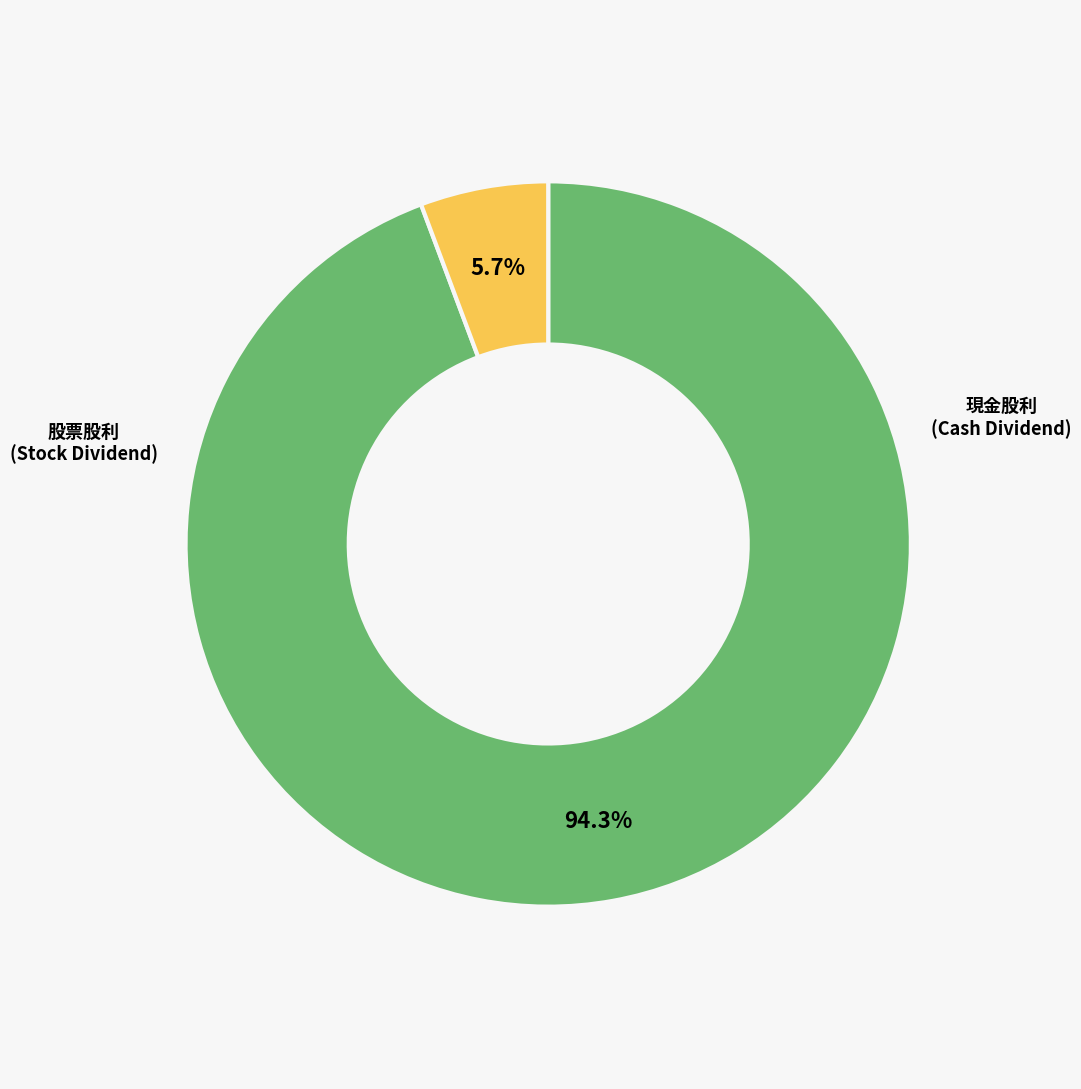

Is there a majority slice in this chart?

Yes